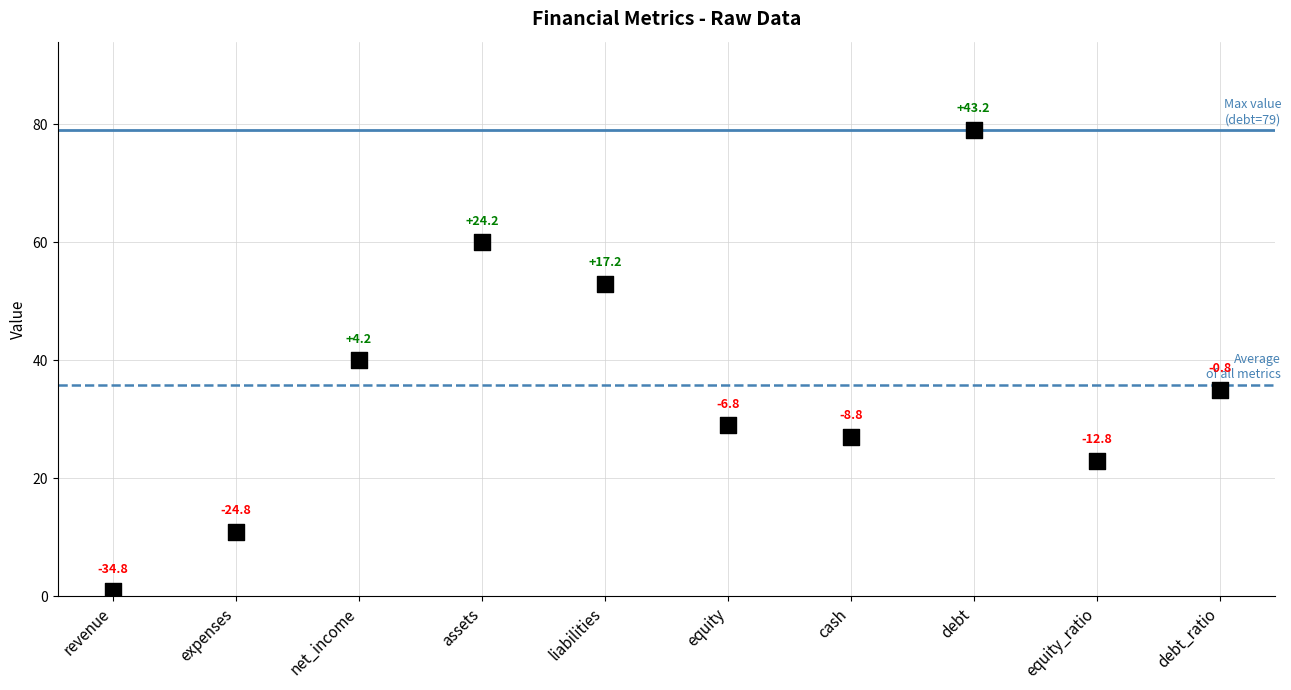

What is the range of Y values (max minus min)?

78